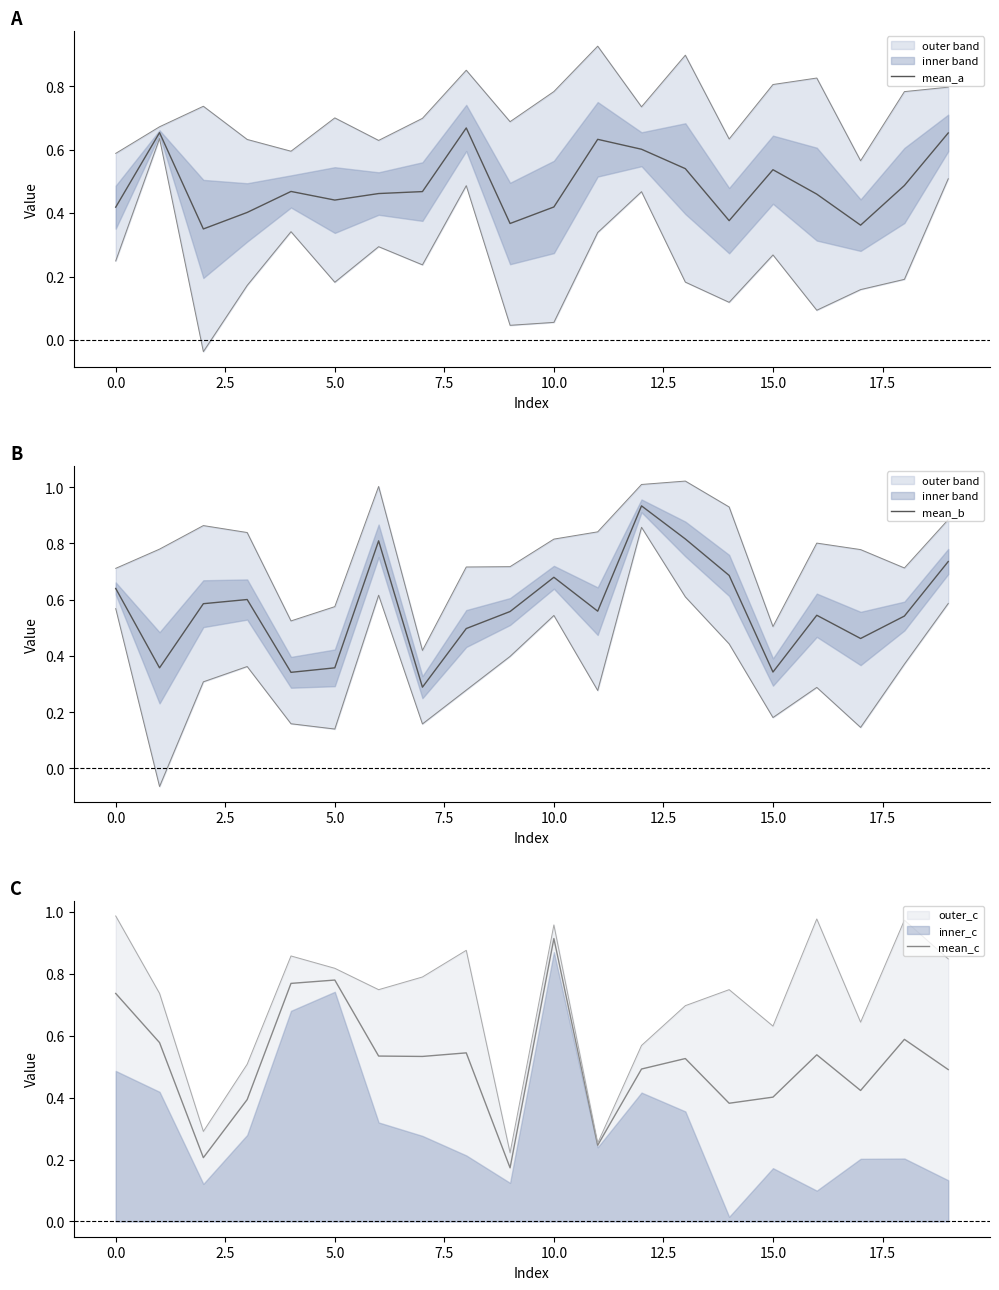

The value of mean_a at 15.0 is 0.2. True or false?

False